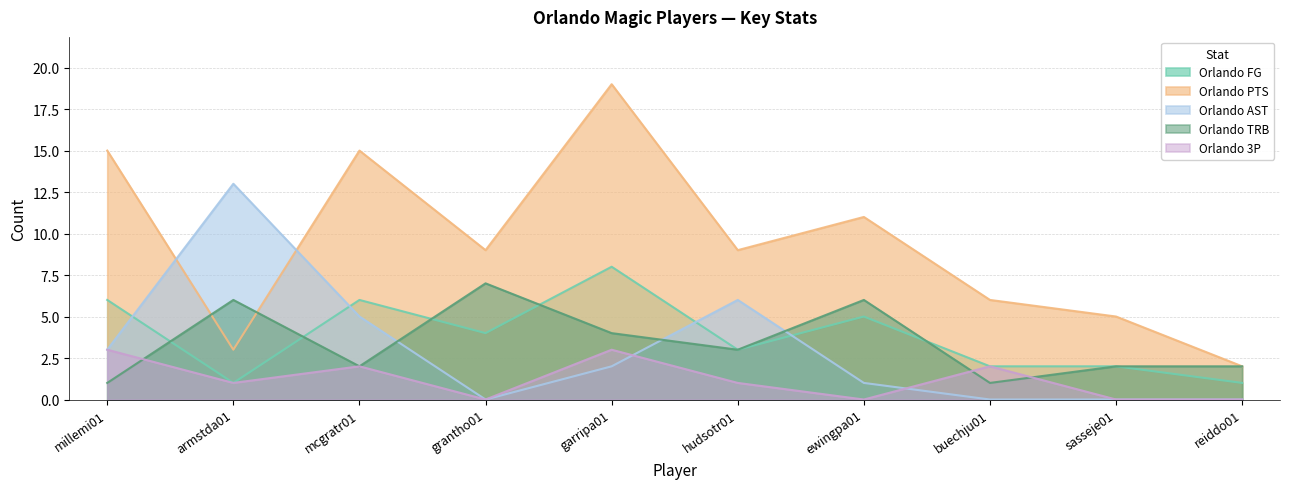

What is the lowest value of the Orlando TRB series?

1